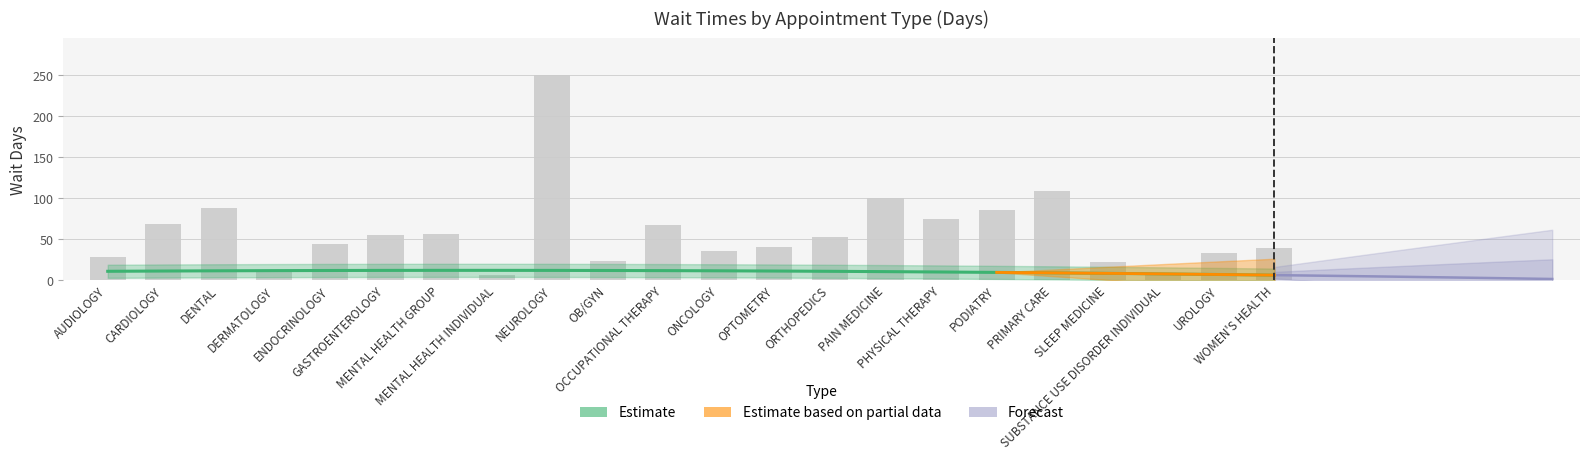

Does the chart contain stacked bars?

No